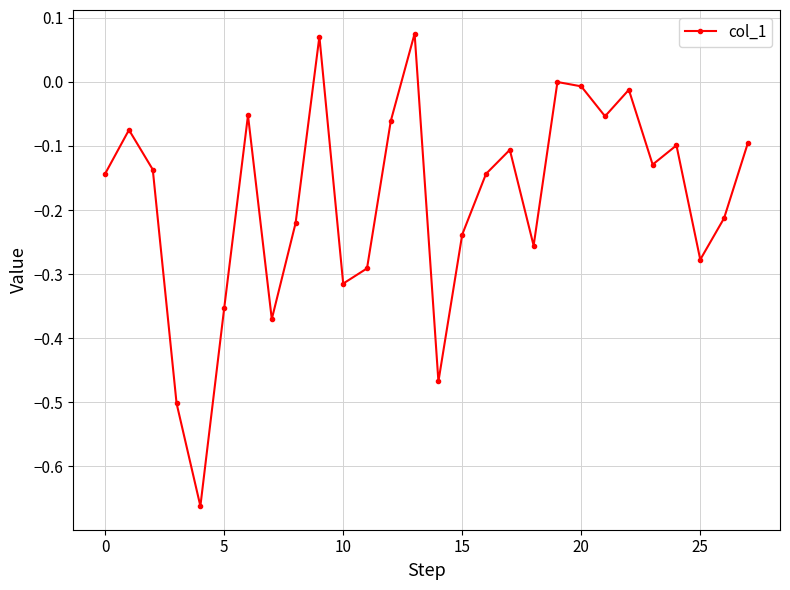

How many points are lower than both their immediate neighbors (excluding endpoints)?

8